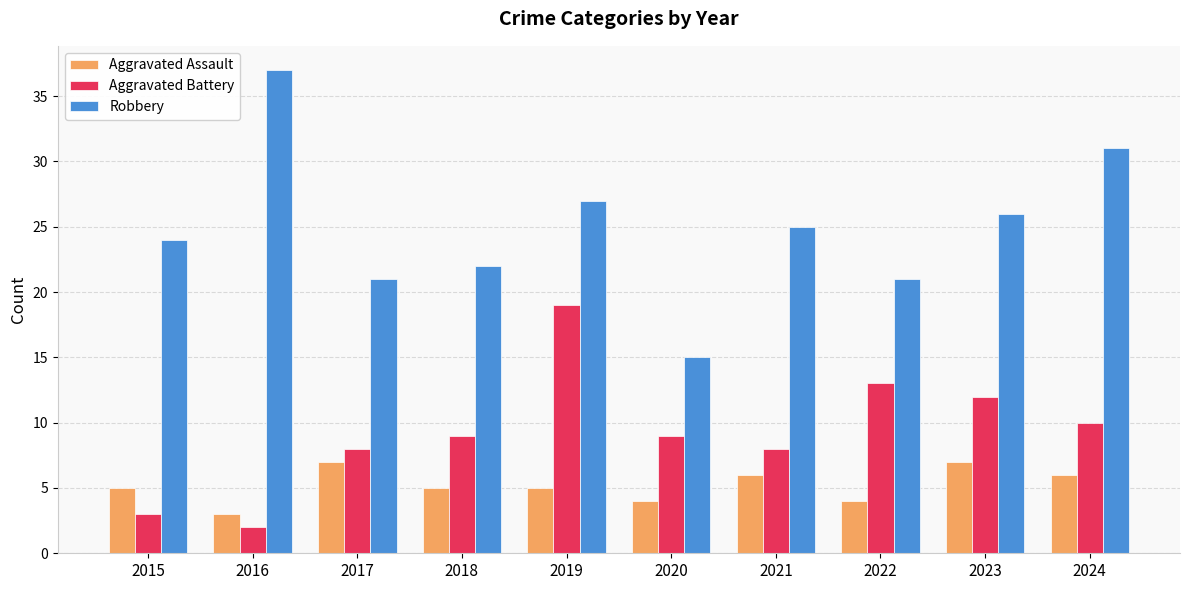

How many data points in Robbery are less than 25?

5